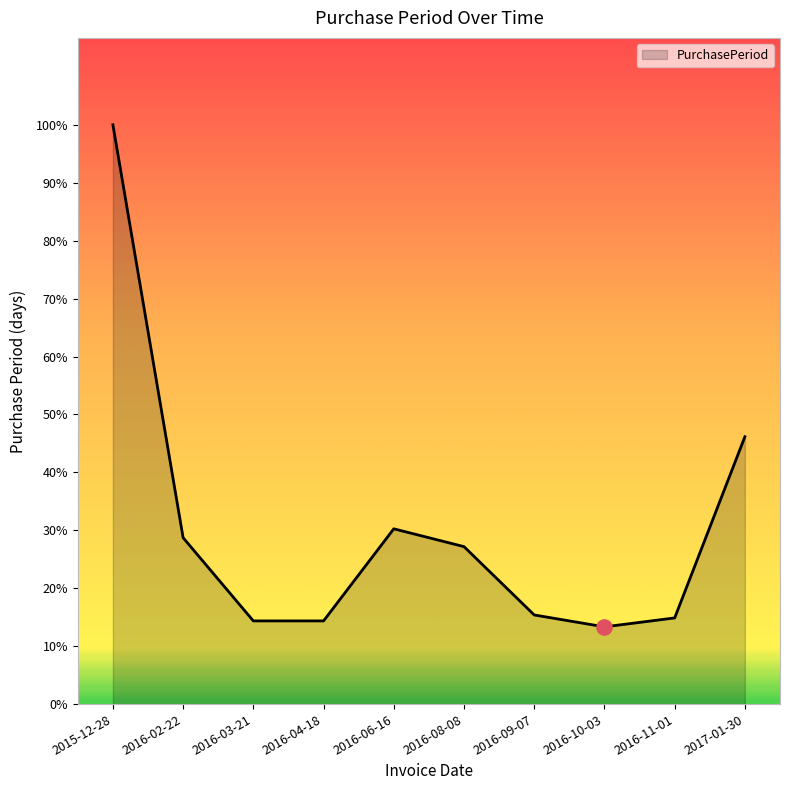

What is the ratio of the value at 2016-08-08 to the value at 2016-04-18?

1.9